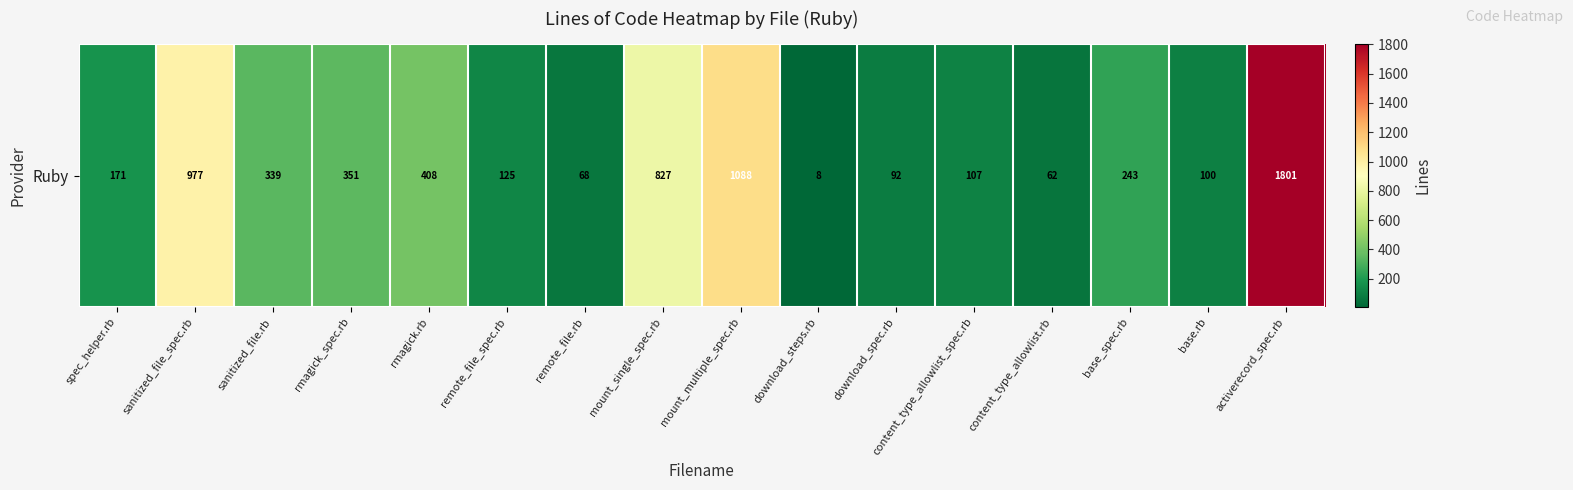

Between sanitized_file_spec.rb and download_steps.rb, which is larger?

sanitized_file_spec.rb